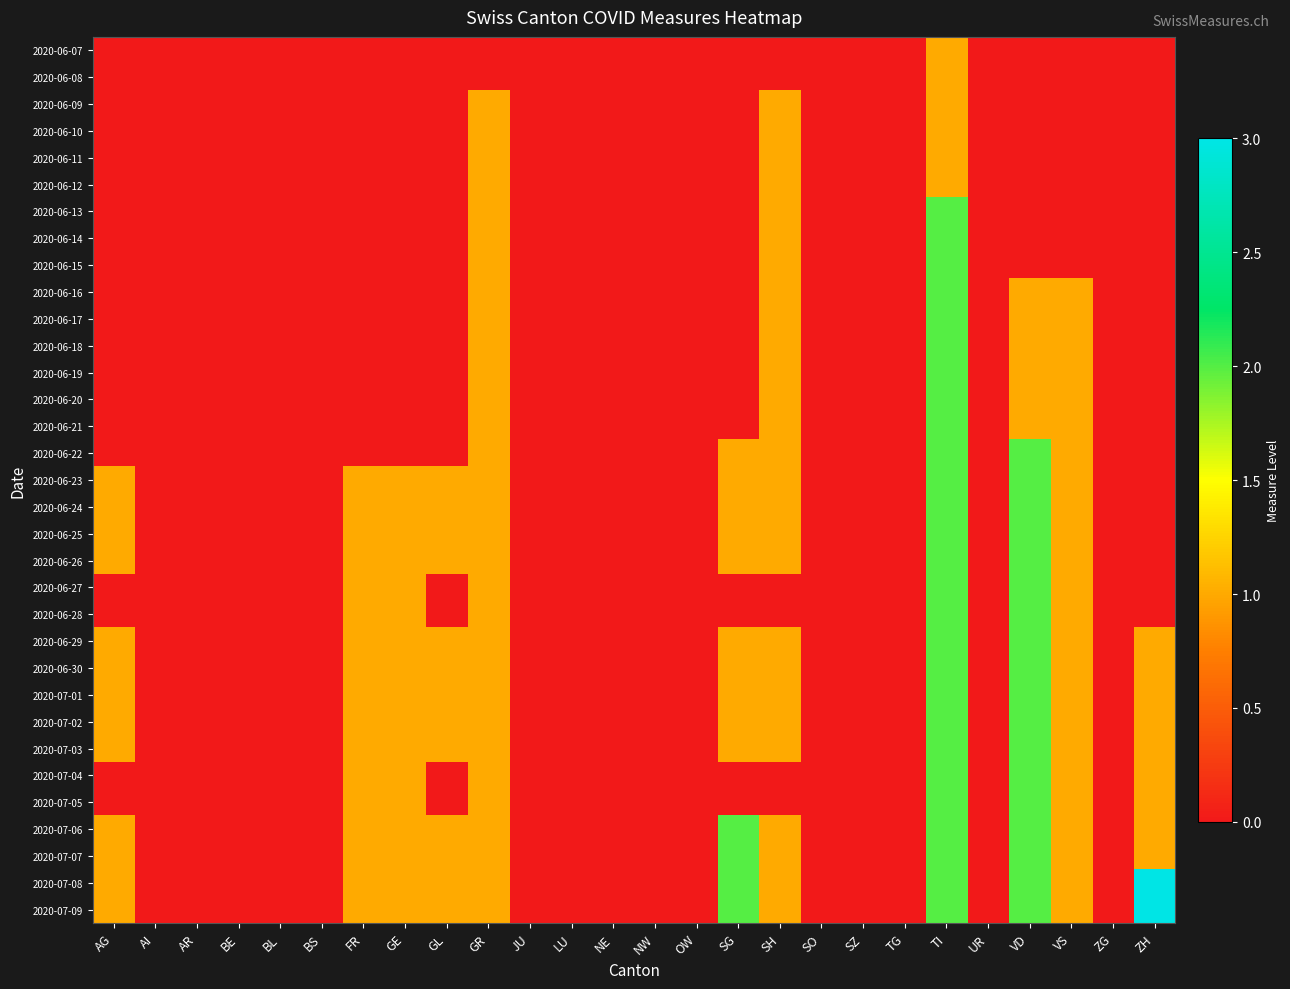

Which series has the widest spread of values?

2020-07-08